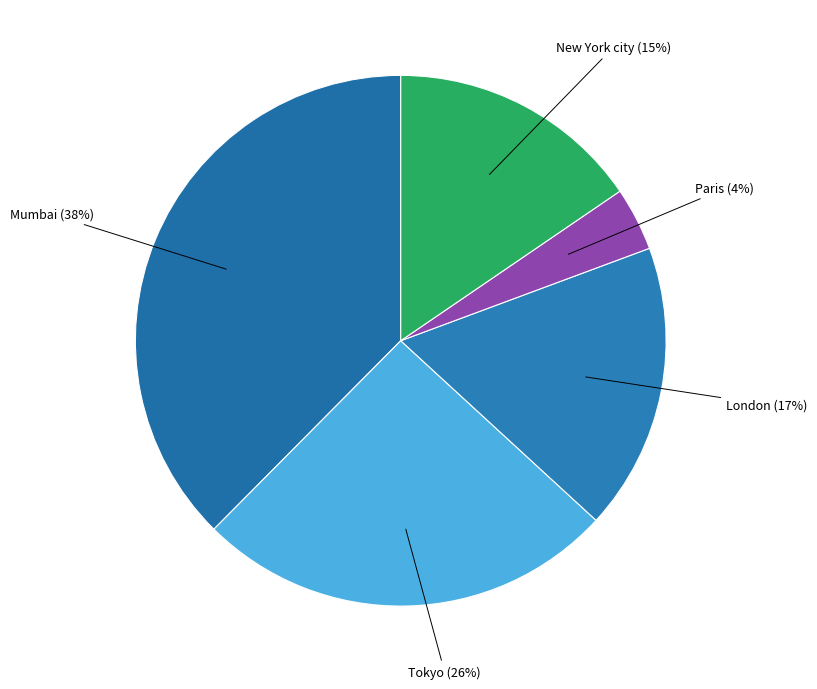

Rank the categories by value from highest to lowest.

Mumbai, Tokyo, London, New York city, Paris